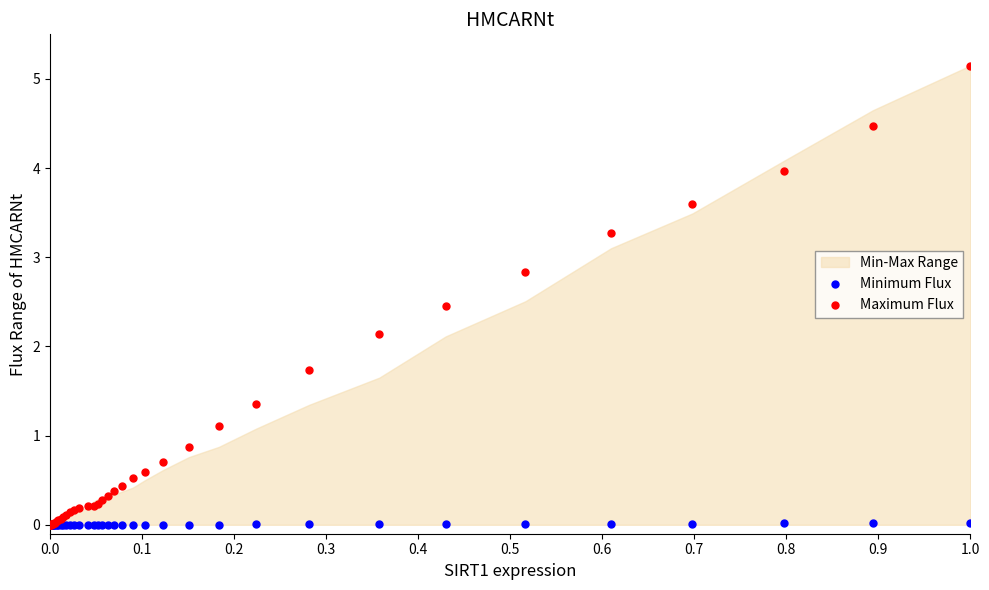

In the Maximum Flux series, what Y value is closest to 2?

2.1